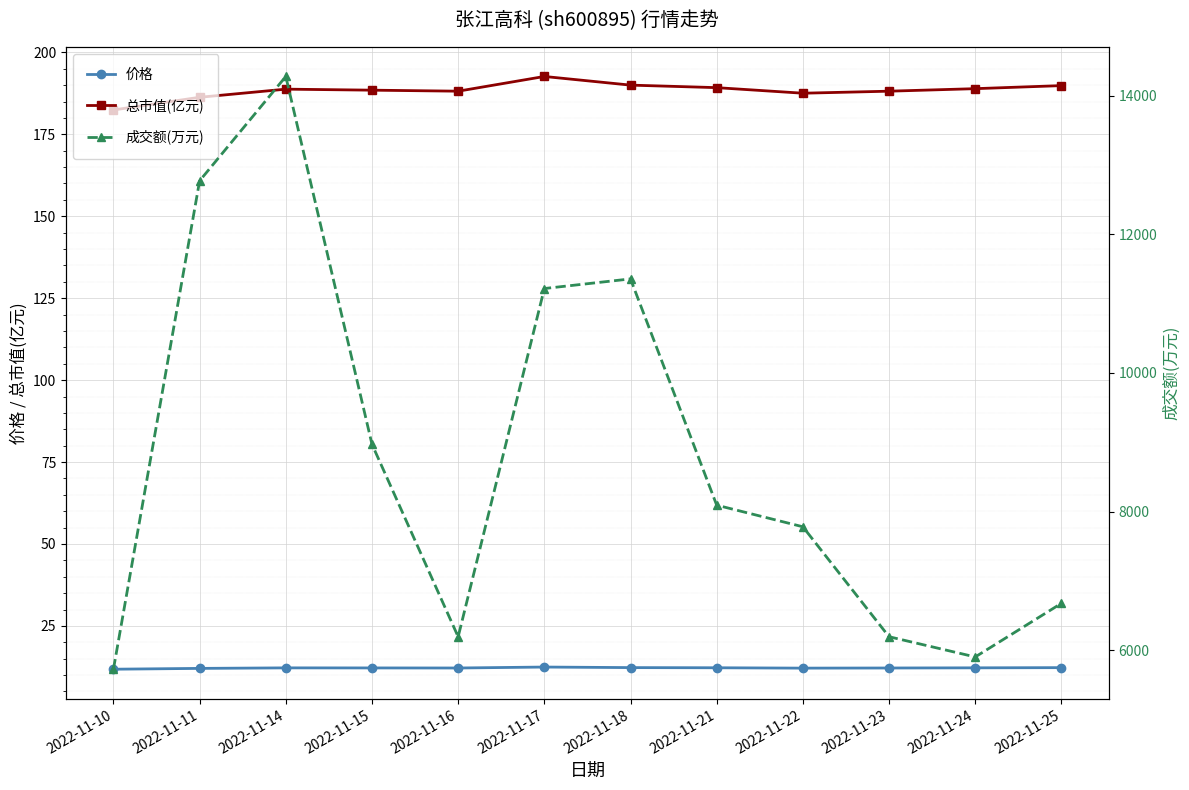

Is this an area chart (filled region under the line)?

No